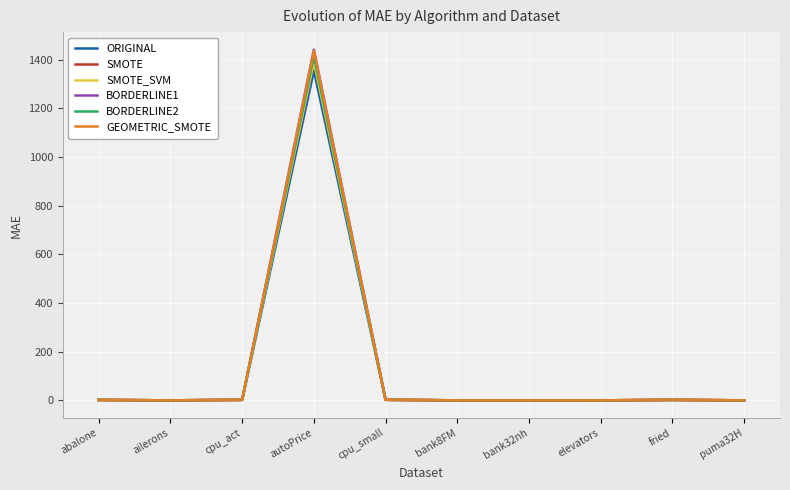

What position from the left is bank8FM?

6